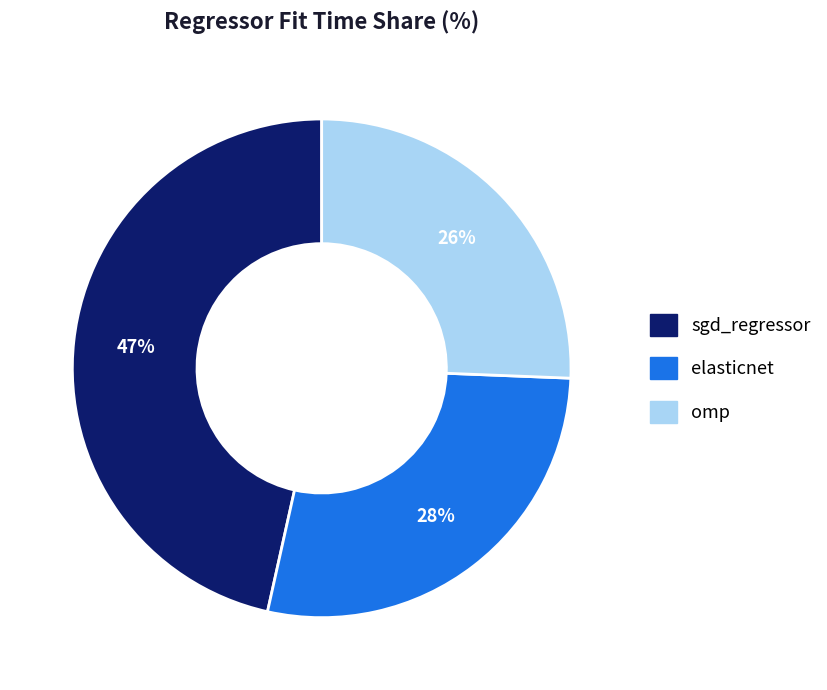

Rank the categories by value from lowest to highest.

omp, elasticnet, sgd_regressor